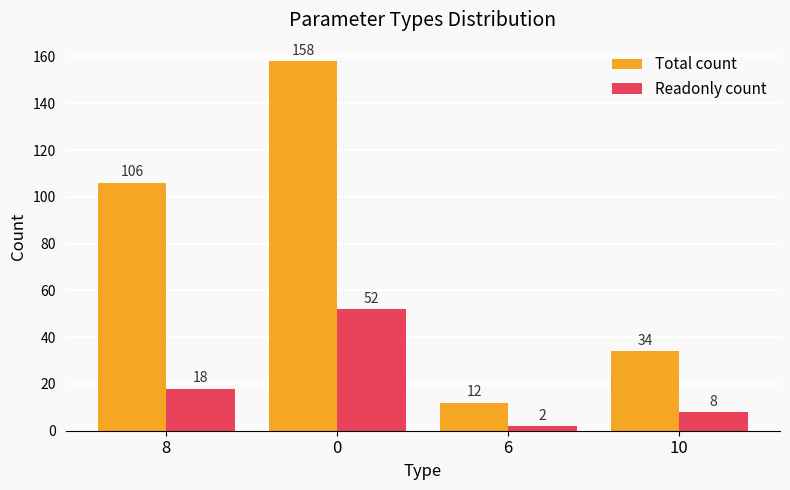

Is the value of Readonly count at 0 greater than the value of Total count at 6?

Yes